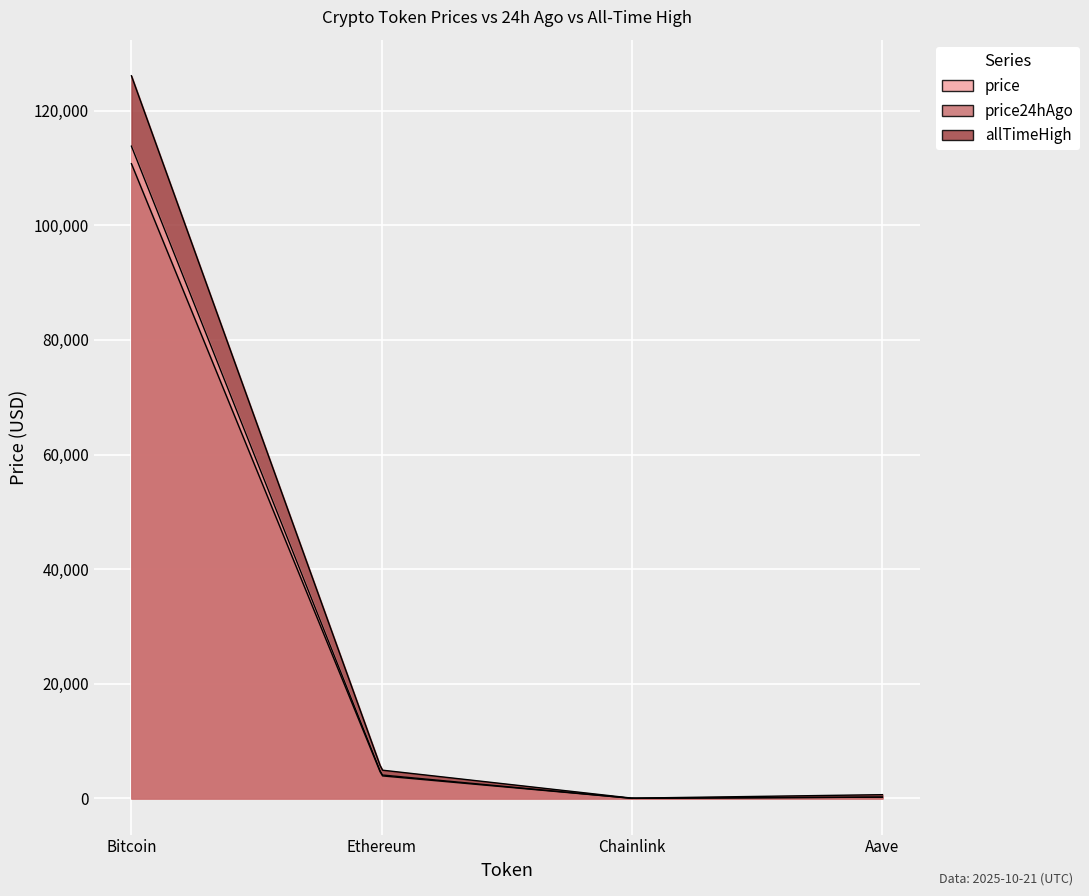

At which label is price24hAgo closest to 55382?

Ethereum